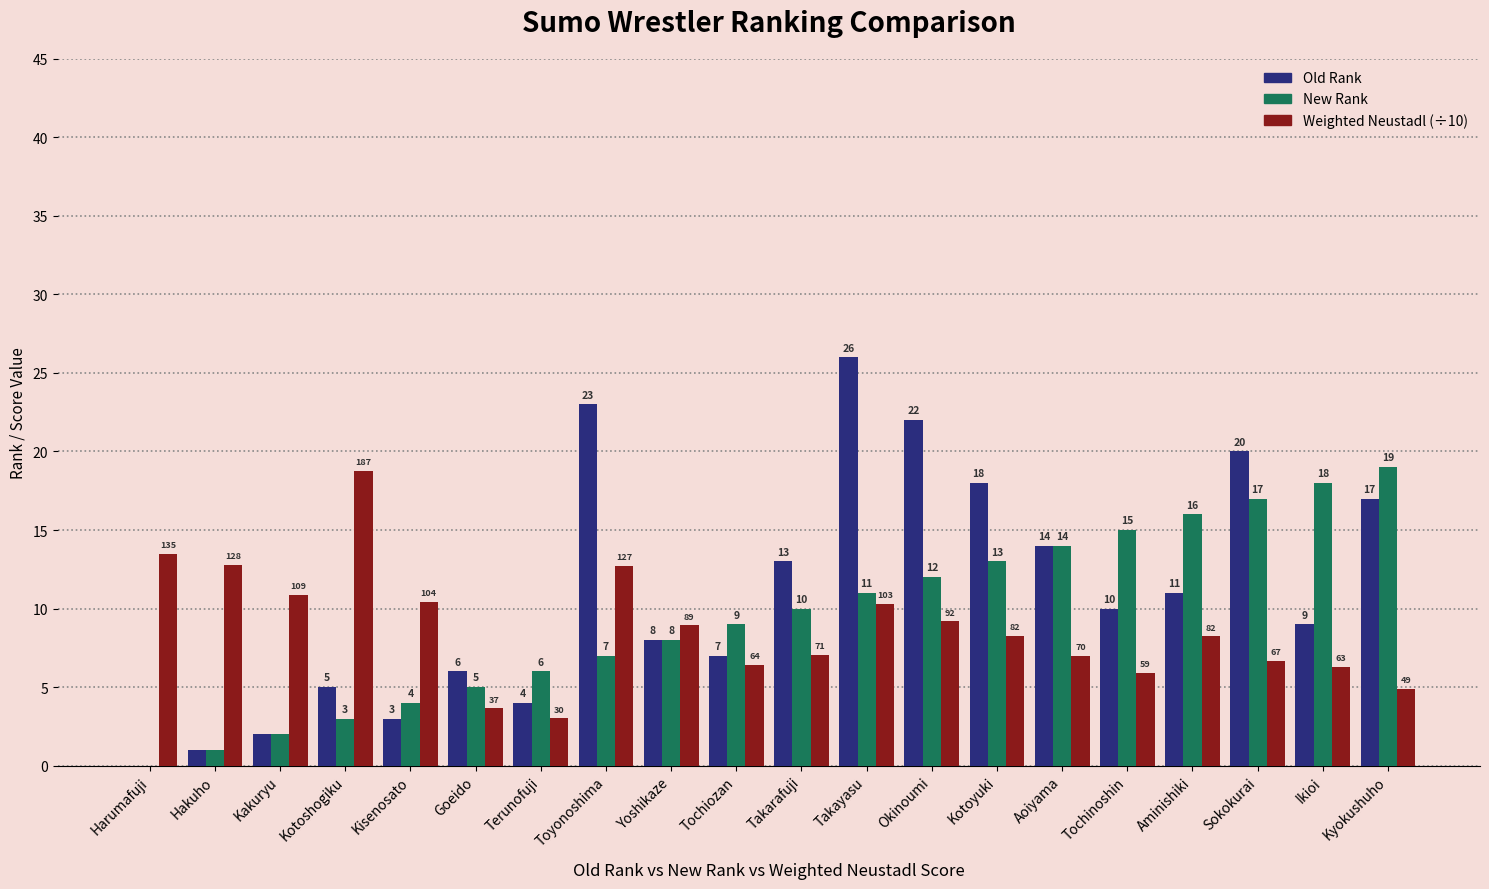

Which category has the highest value across all series?

Takayasu